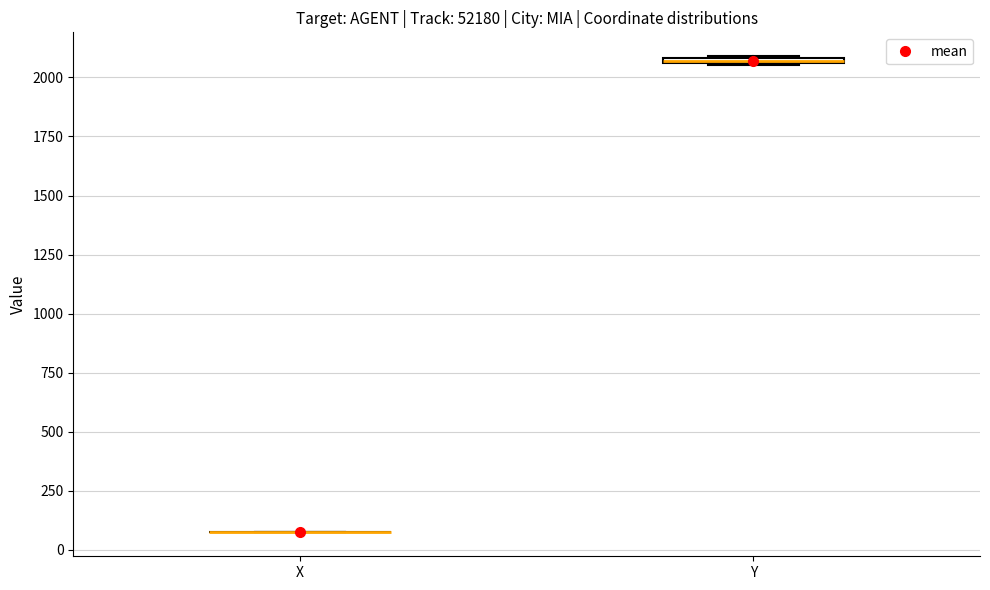

Where is the upper edge of the box for Y on the y-axis? The values are not printed on the chart, so give them approximately, as read against the axis.

2100